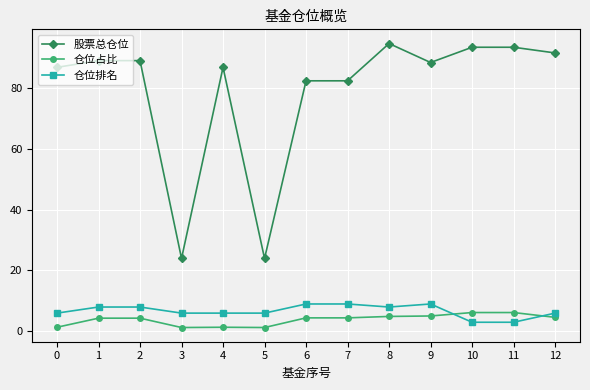

Which series has the widest spread of values?

股票总仓位